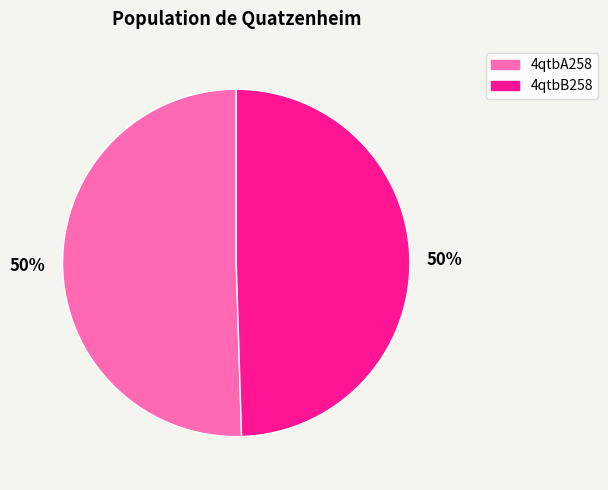

Do 4qtbA258 and 4qtbB258 together represent more than half of the pie?

Yes